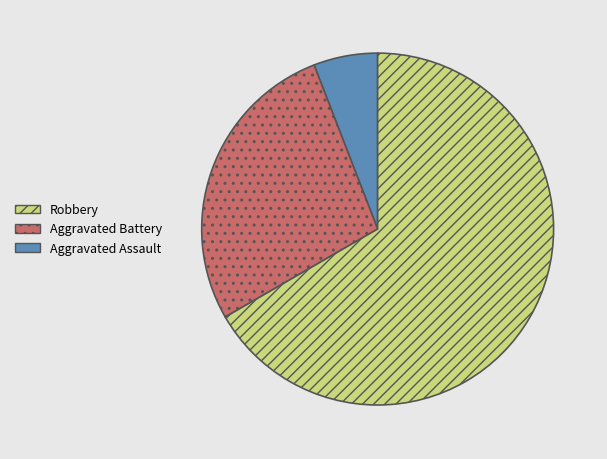

Is there a majority slice in this chart?

Yes